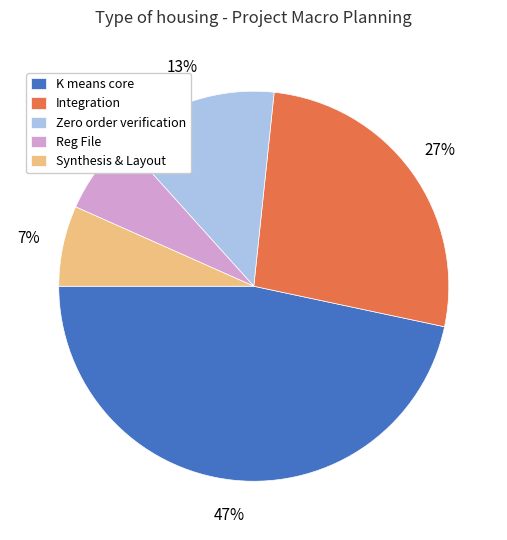

To the nearest percent, what is the difference between the largest and smallest slice percentages?

40%